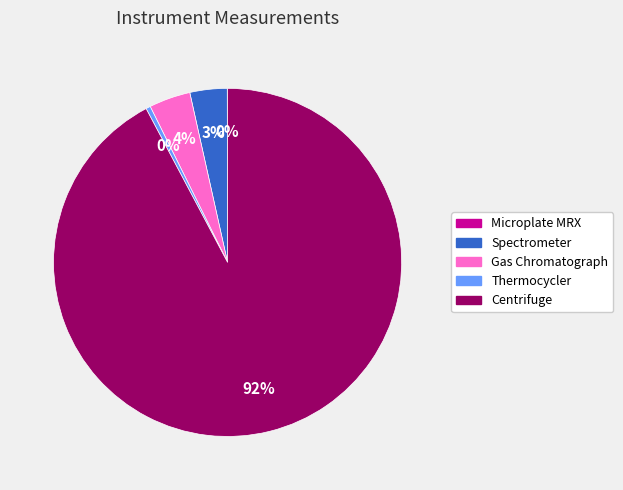

What percentage is the Spectrometer slice, to the nearest percent?

3%